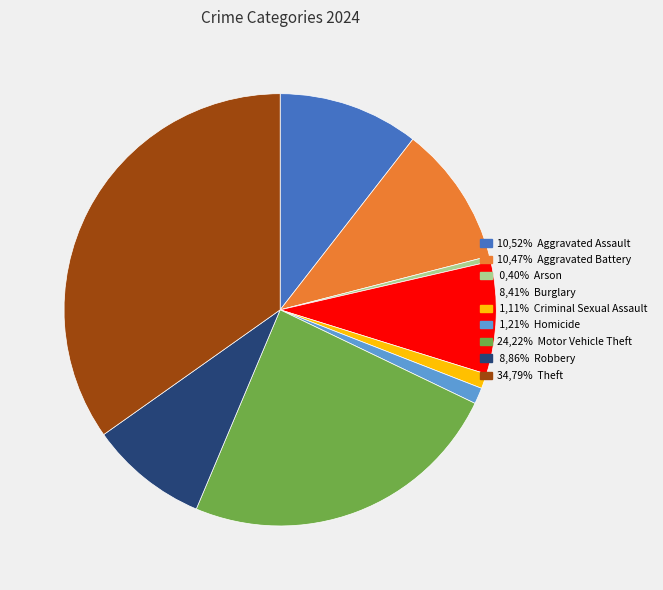

How many slices are in this pie chart?

9